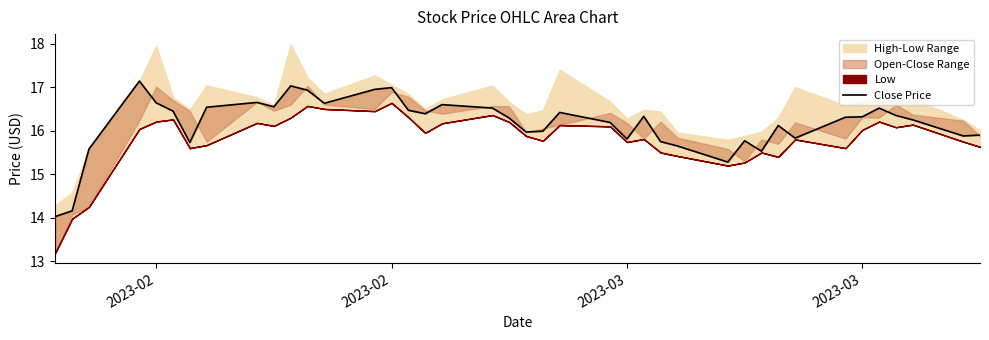

Which label corresponds to the smallest value in the chart?

2023-02